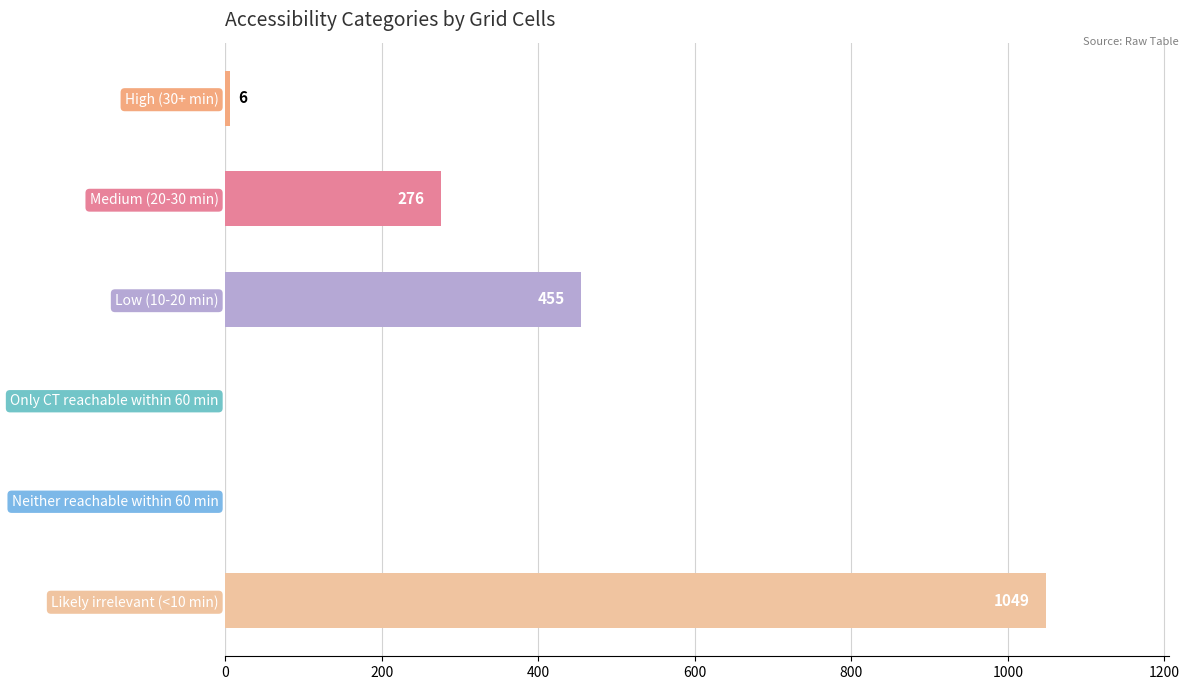

What is the sum of all values?

1786